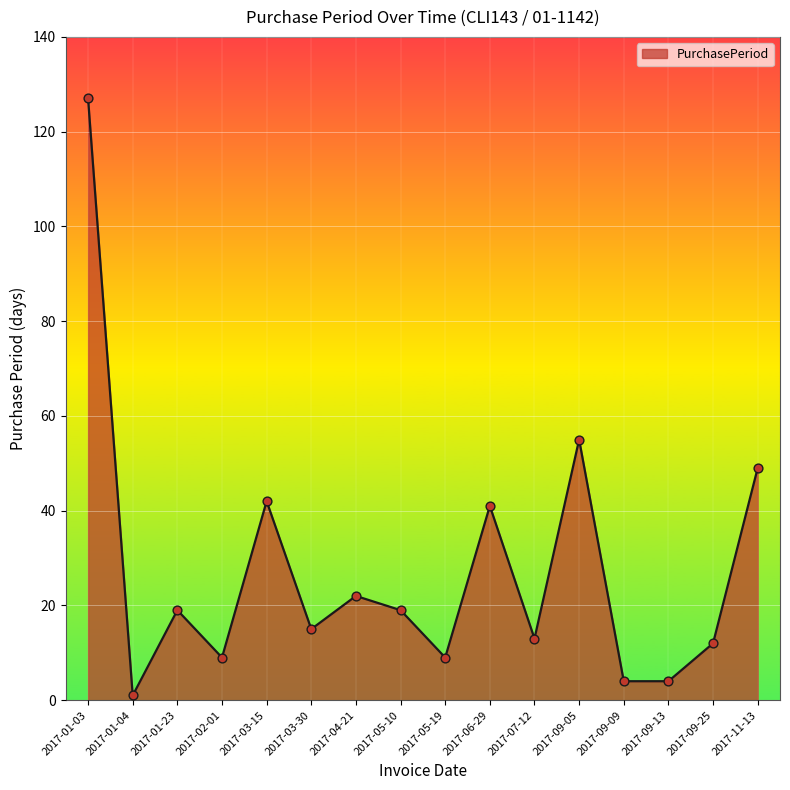

What is the ratio of the value at 2017-02-01 to the value at 2017-01-23?

0.5